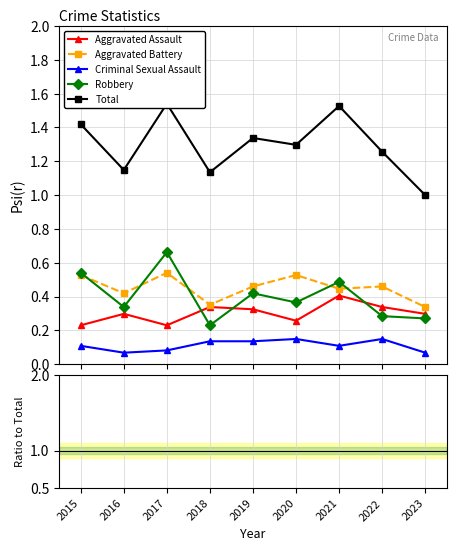

True or false: Robbery and Total intersect in this chart.

False